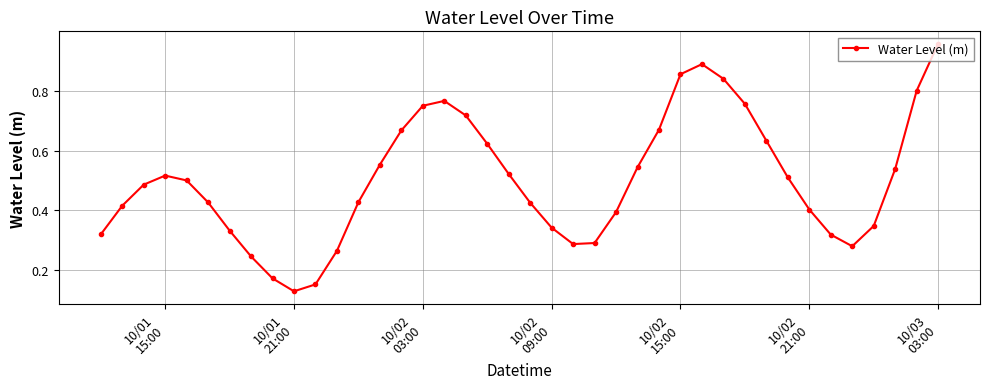

True or false: the data has more than 2 interior local peaks.

True